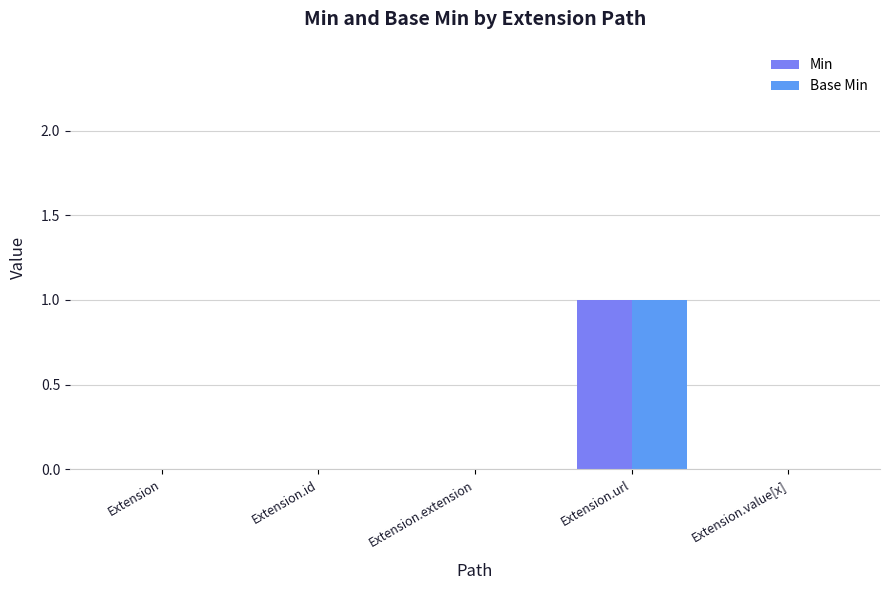

At which category is the sum across all series the highest?

Extension.url